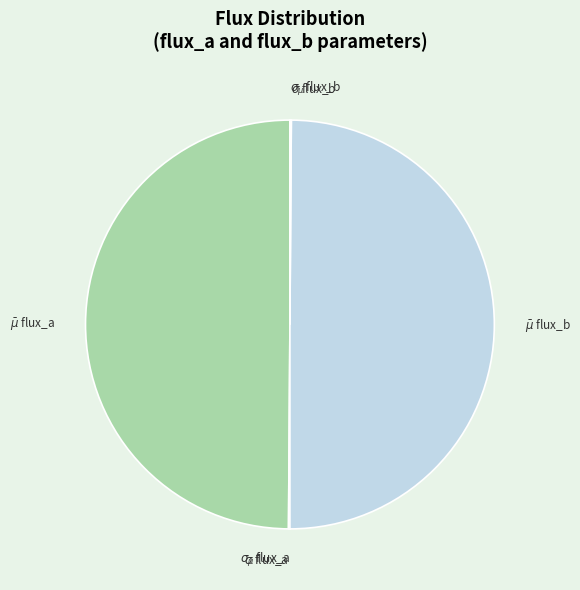

To the nearest percent, what portion does $\bar{\mu}$ flux_b represent?

50%